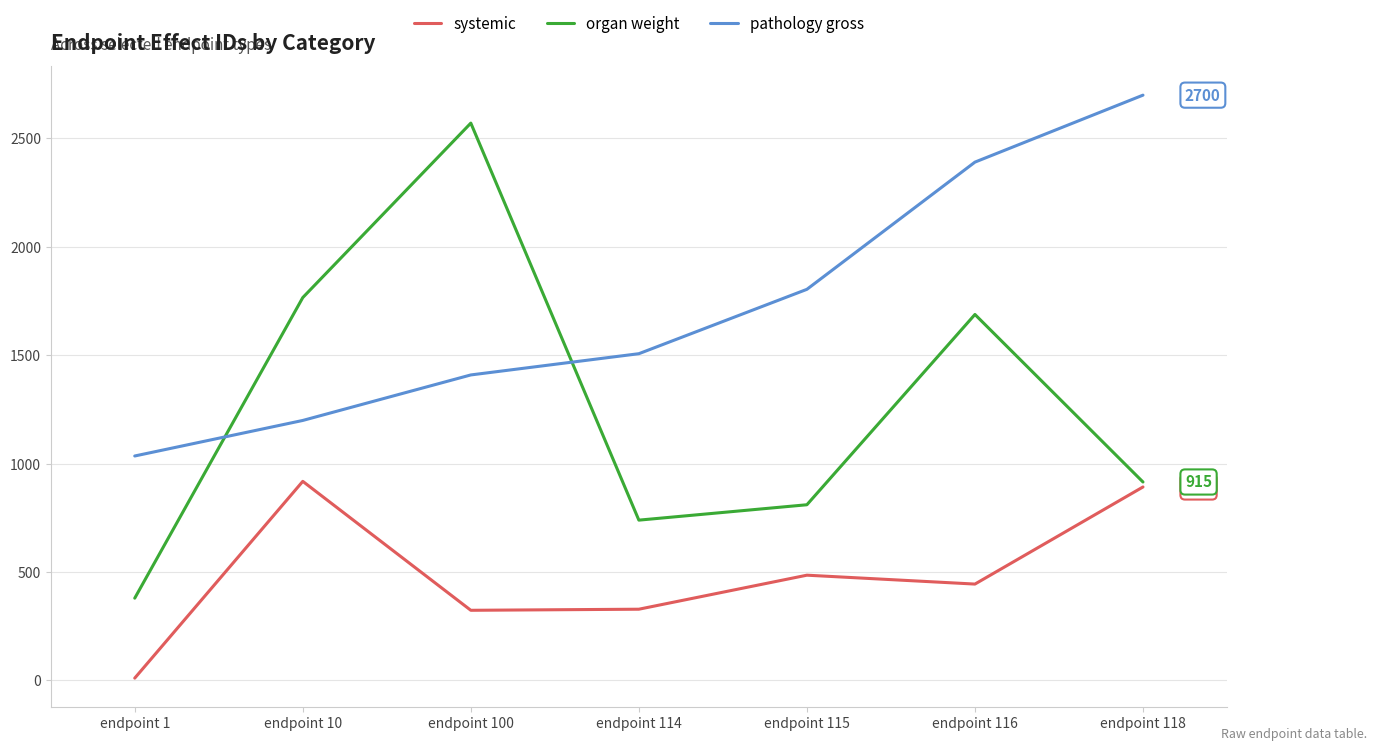

What is the maximum value shown in the chart?

2700